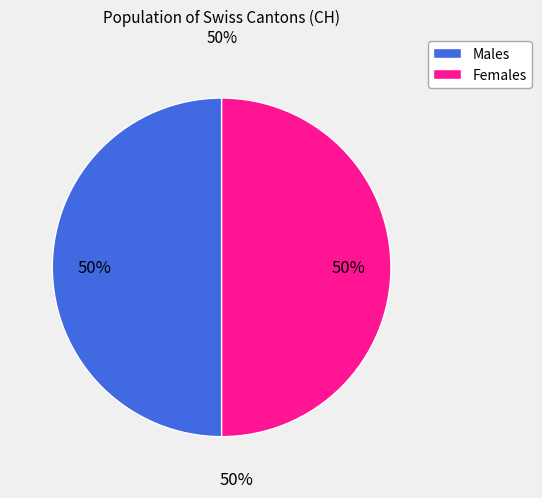

To the nearest percent, what is the average slice percentage?

50%